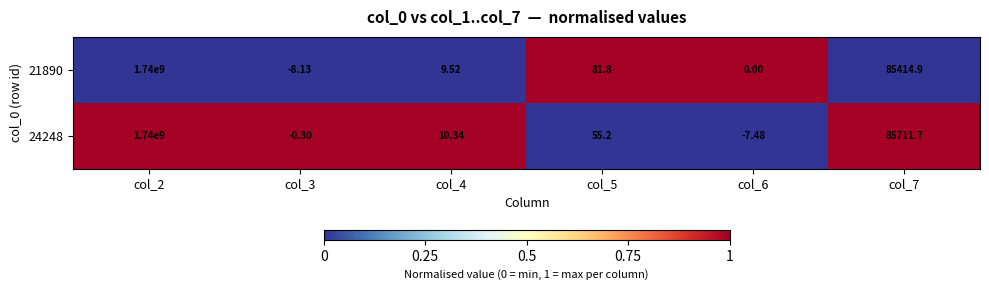

Is the value of 21890 at col_7 greater than the value of 24248 at col_7?

No